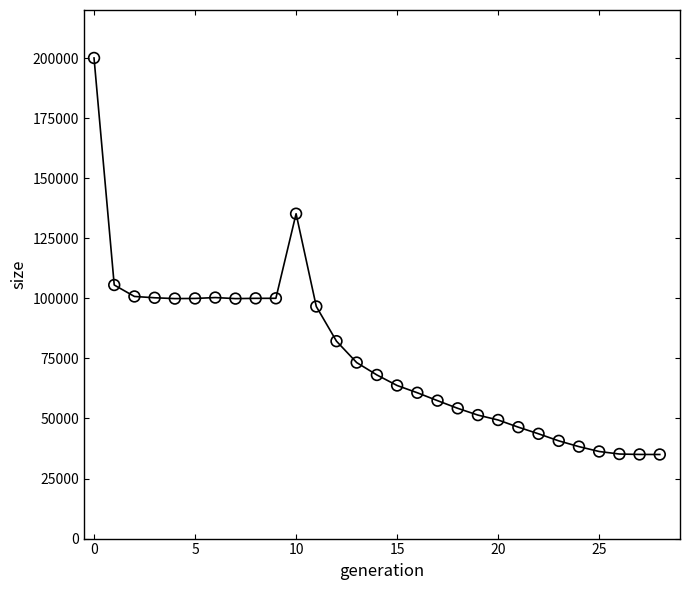

What Y value in the scatter plot is closest to 117516?

105546